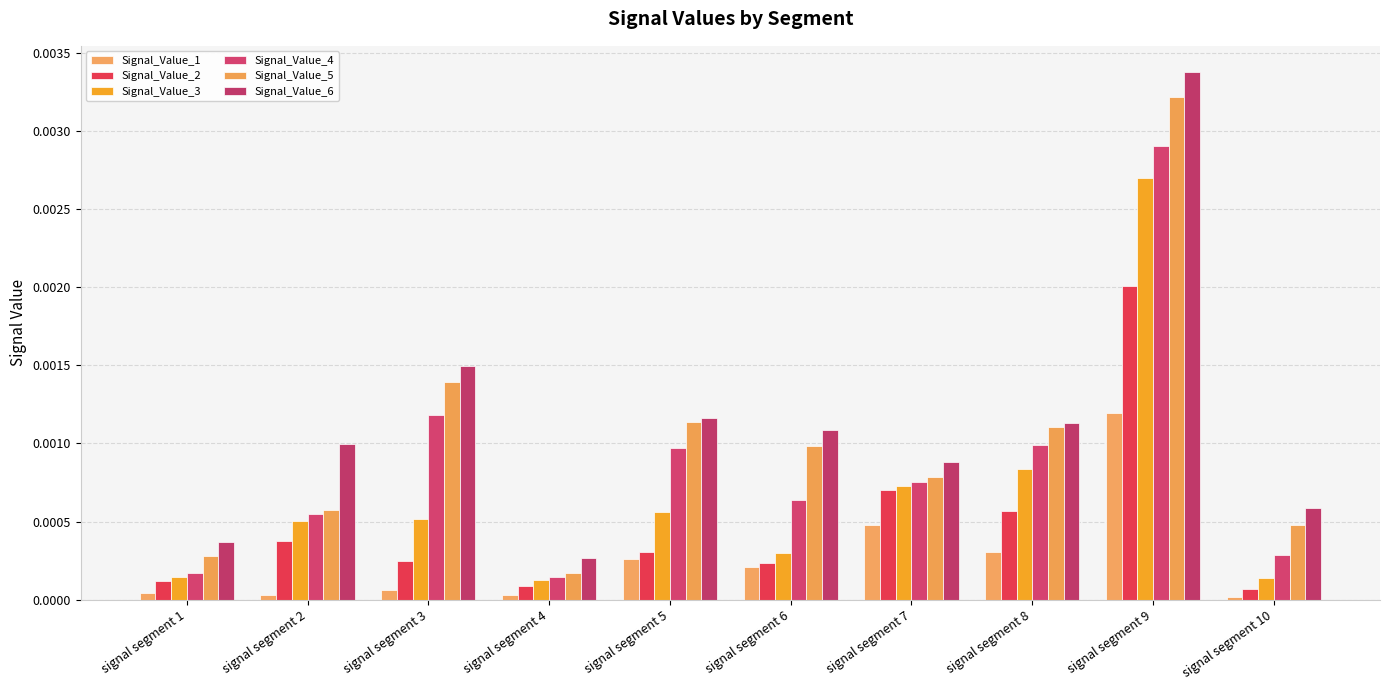

Which series has the largest range (max minus min)?

Signal_Value_6